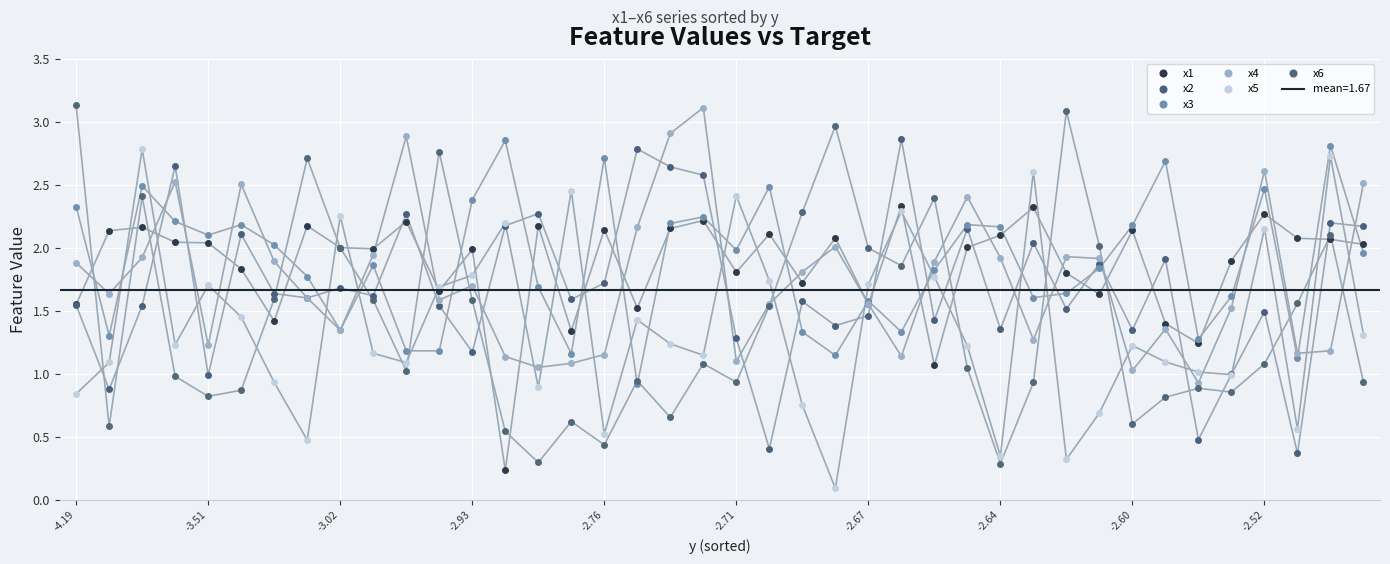

Where do x6 and x2 first cross each other?

-4.19 and -3.51